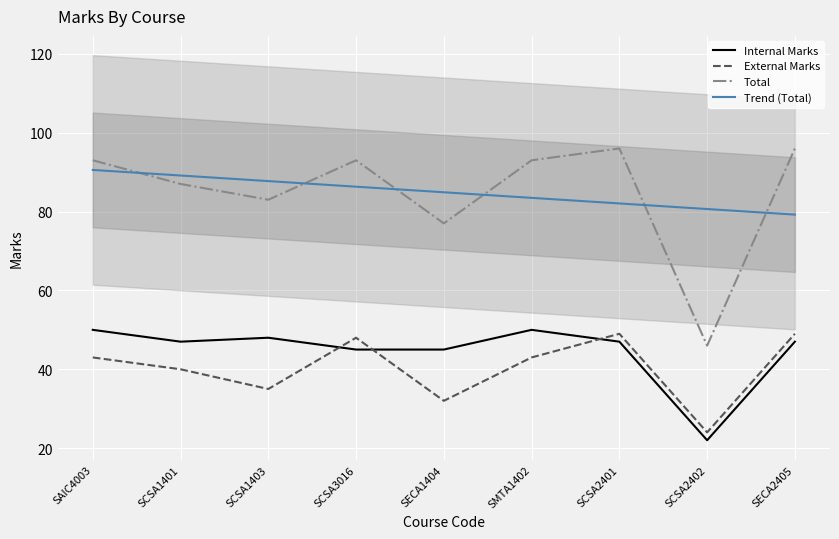

The value of Total at SCSA3016 is 124.4. True or false?

False